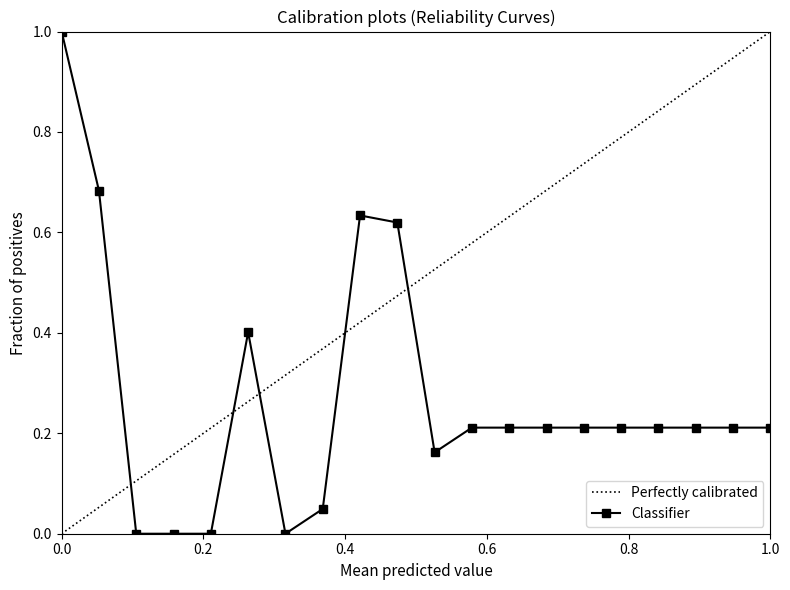

The chart shows a value of 0.2 at 15. True or false?

True